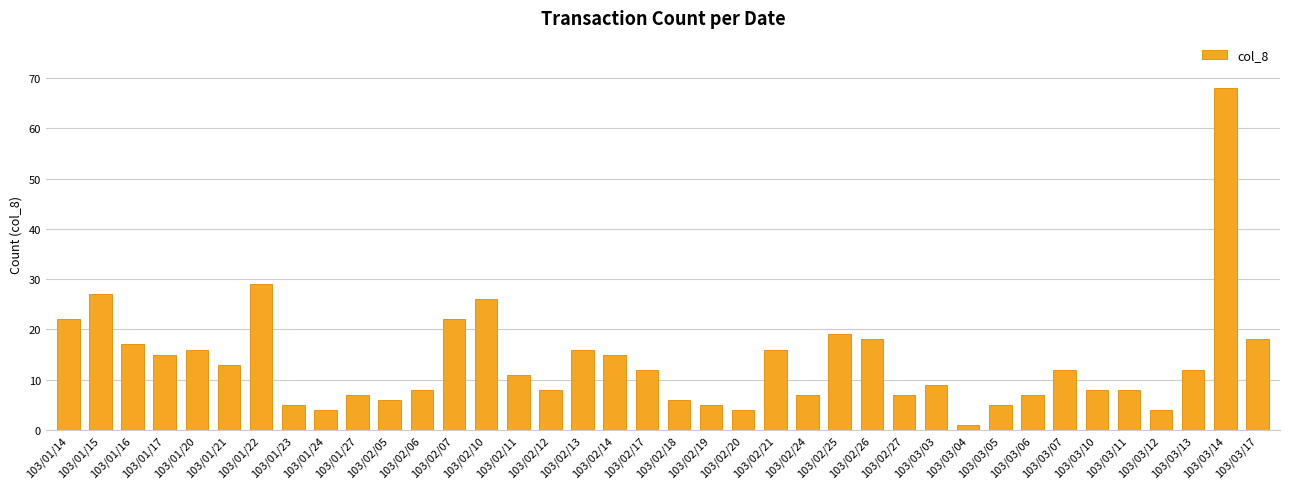

The value at 103/01/20 is 16. True or false?

True